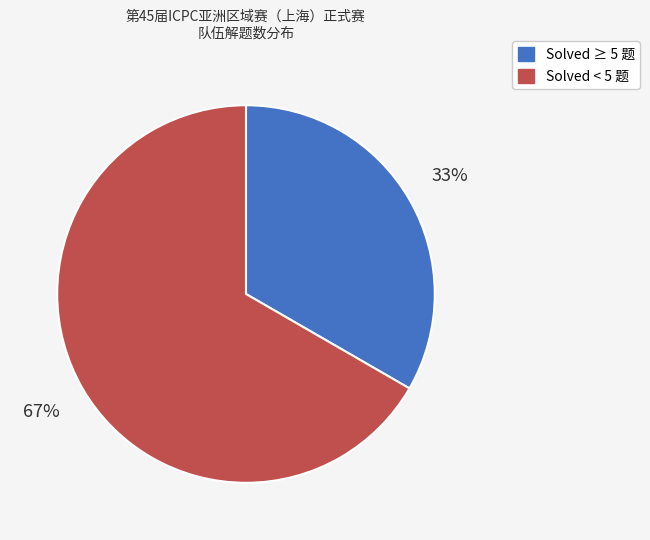

Does any single category account for the majority?

Yes